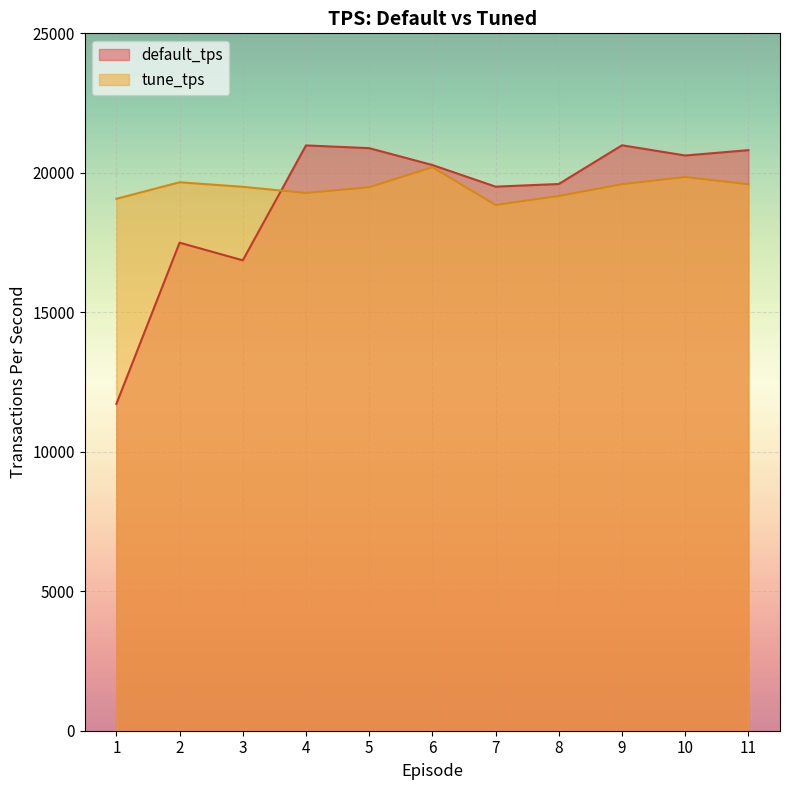

Reading left to right, transcribe all the data shown in this chart.

default_tps: 1=11715	2=17495	3=16863	4=20982	5=20884	6=20280	7=19504	8=19599	9=20987	10=20621	11=20812
tune_tps: 1=19069	2=19661	3=19498	4=19276	5=19483	6=20201	7=18848	8=19170	9=19591	10=19849	11=19589